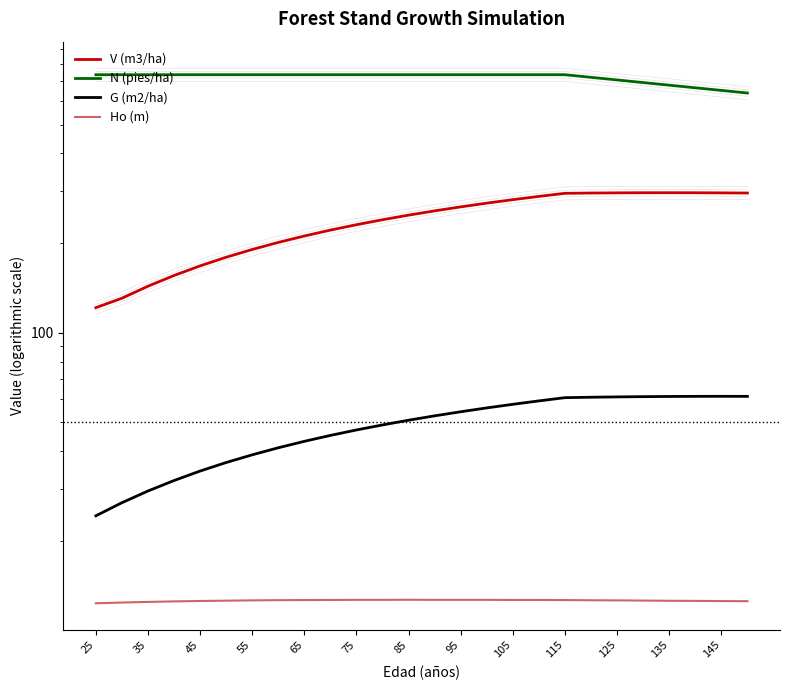

Does the chart display data point markers on the line(s)?

No